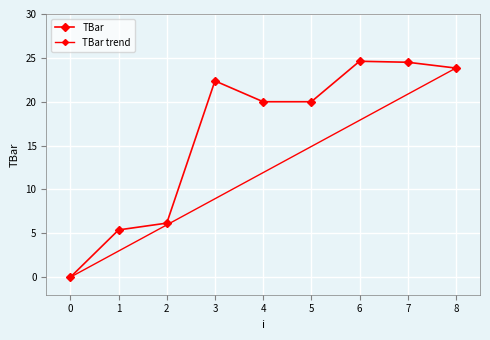

List the labels in order of value, largest first.

6, 7, 8, 3, 4, 5, 2, 1, 0